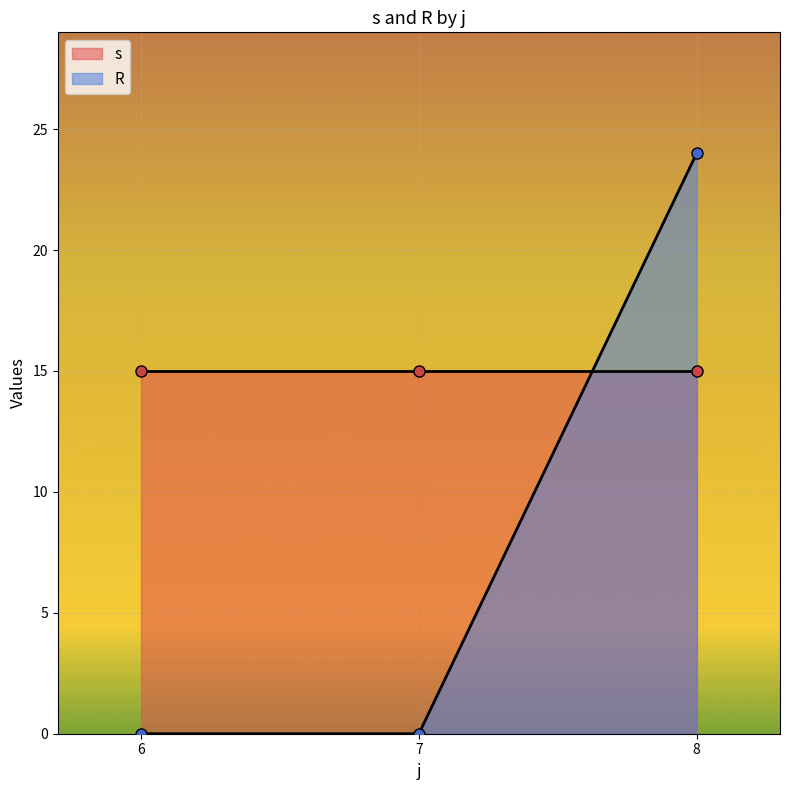

Which has a higher value, 7 or 8?

7